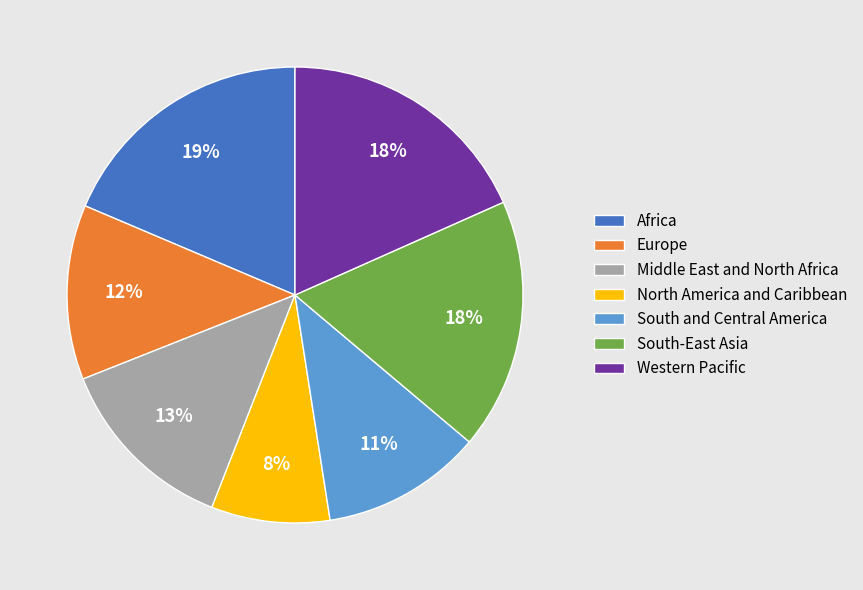

To the nearest percent, what portion does North America and Caribbean represent?

8%